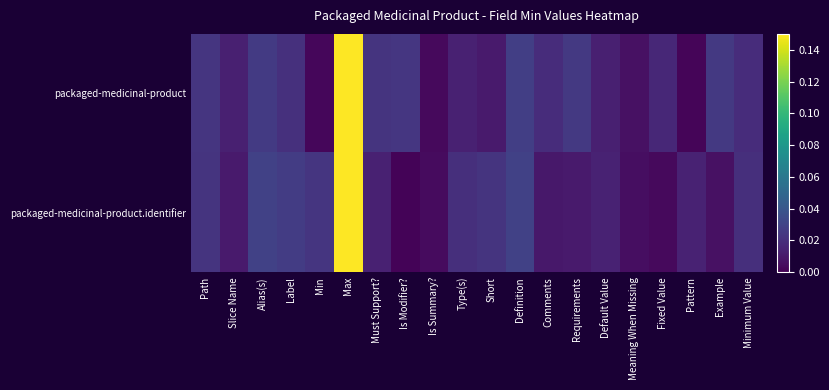

What is the maximum value shown in the chart?

0.1